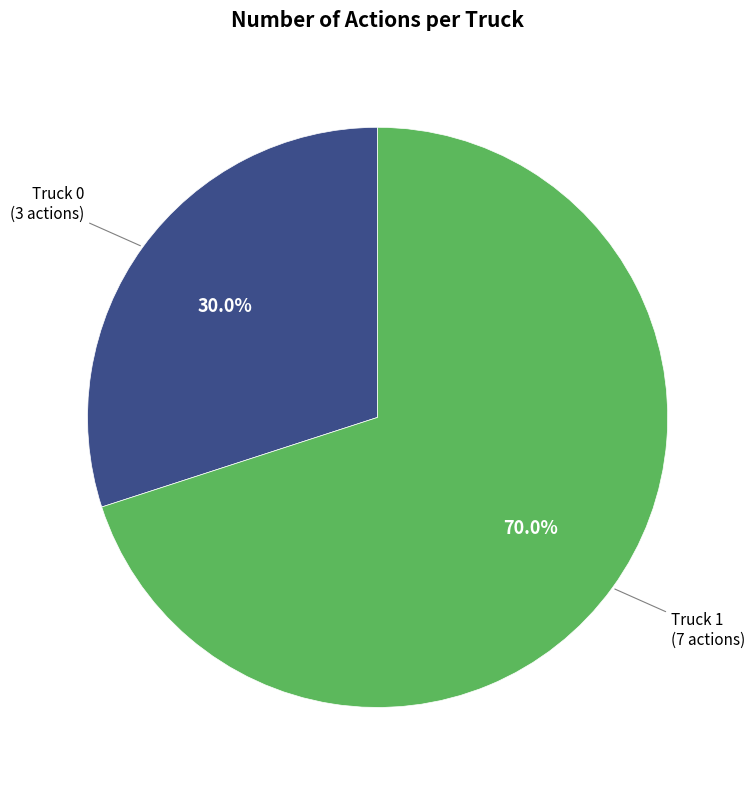

Is there a majority slice in this chart?

Yes